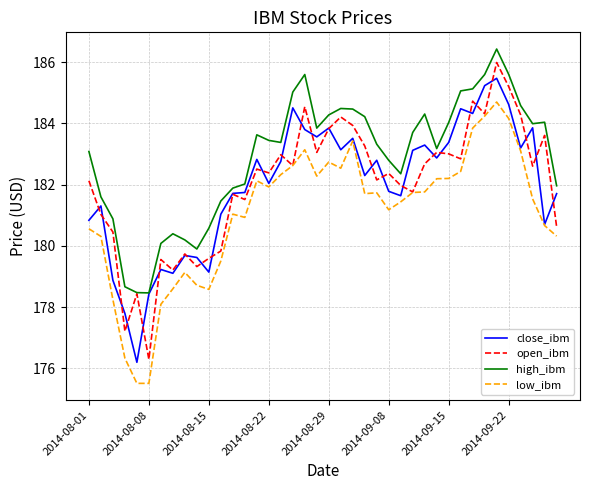

What are all the series names shown in the legend?

close_ibm, open_ibm, high_ibm, low_ibm